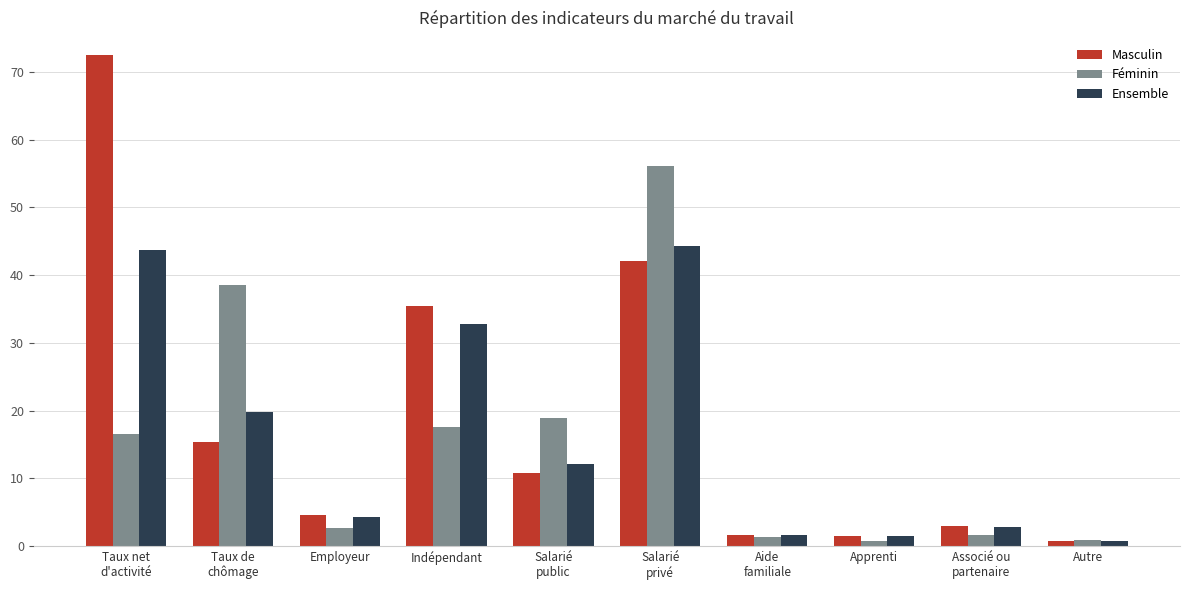

What is the value of the Ensemble bar at the 8th from the left?

1.4